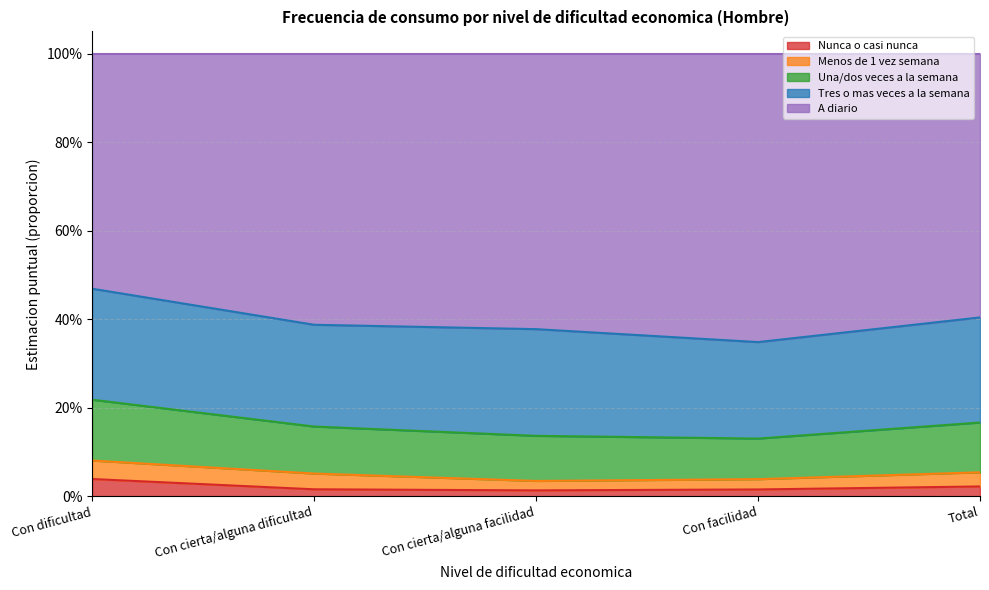

Does the chart display data point markers on the line(s)?

No